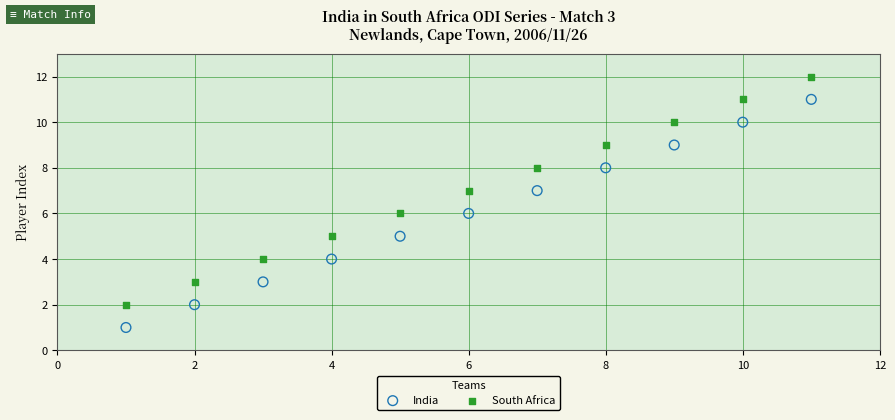

Which series contains the highest Y value?

South Africa